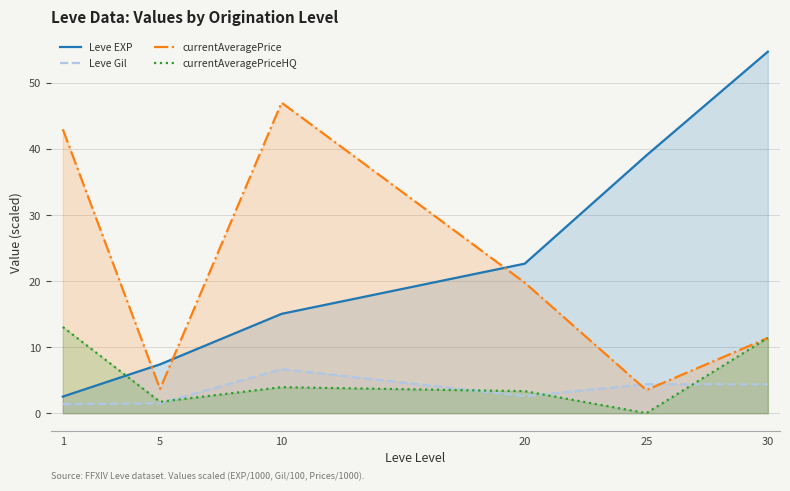

Which series has the largest total across all categories?

Leve EXP